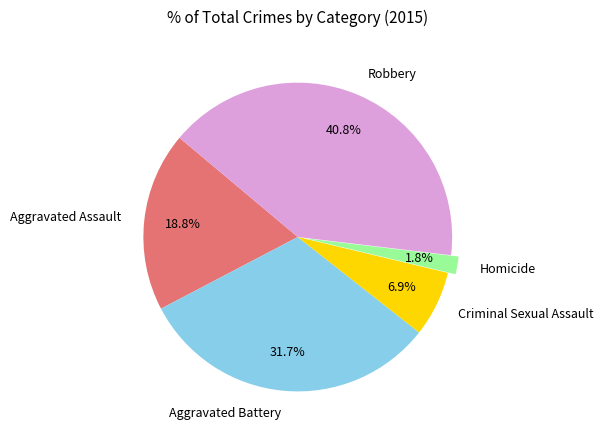

Is it true that Aggravated Battery is 32% of the pie?

True